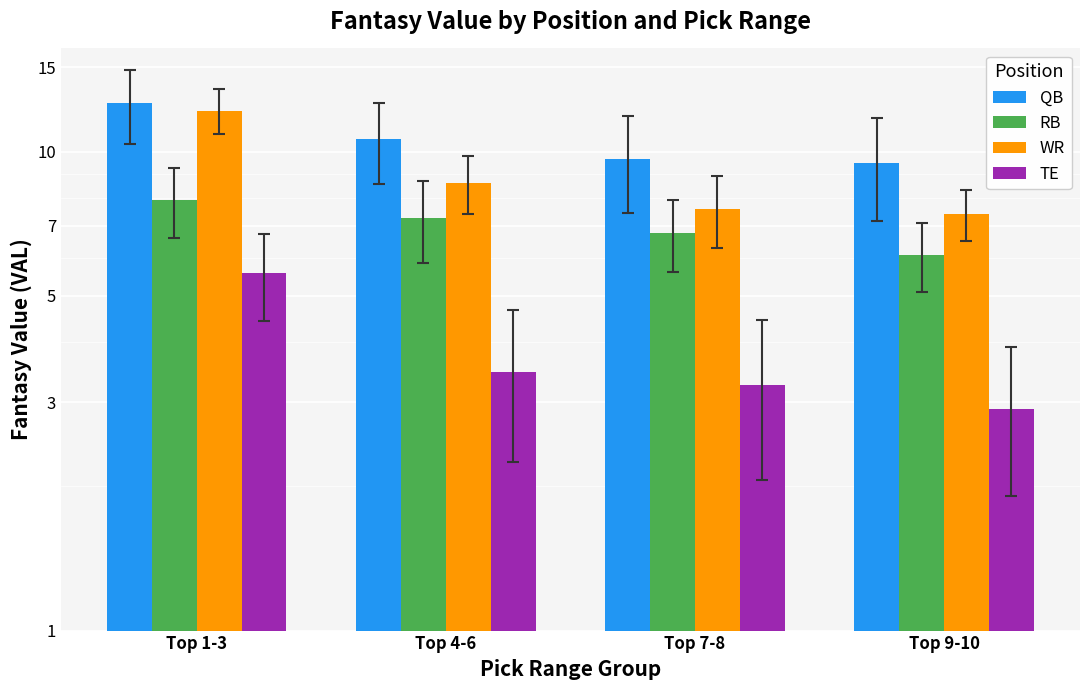

At Top 1-3, list the series in order from largest to smallest.

QB, WR, RB, TE